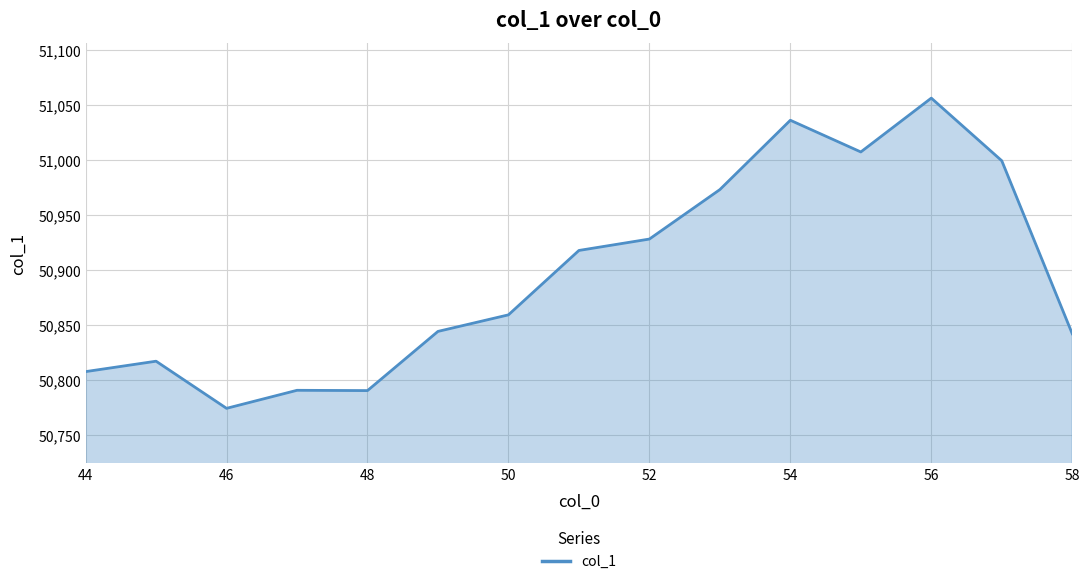

What is the average value?

50896.2